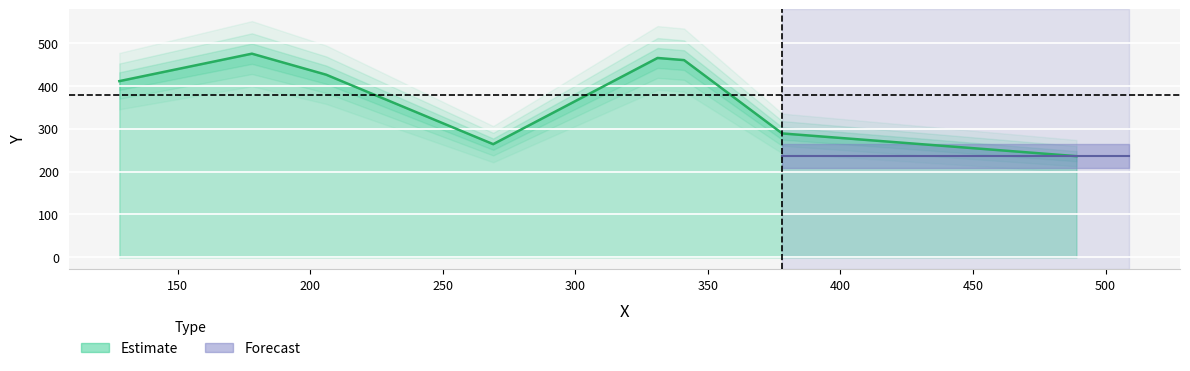

What is the greatest value displayed?

475